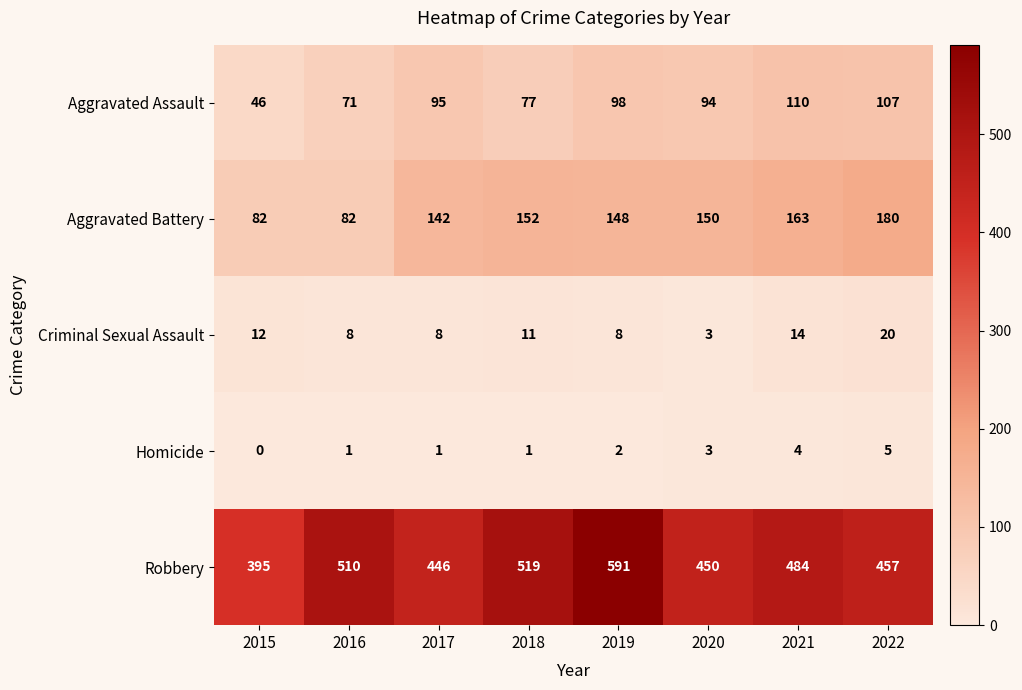

What is the difference between the maximum and second lowest values in the Robbery series?

145